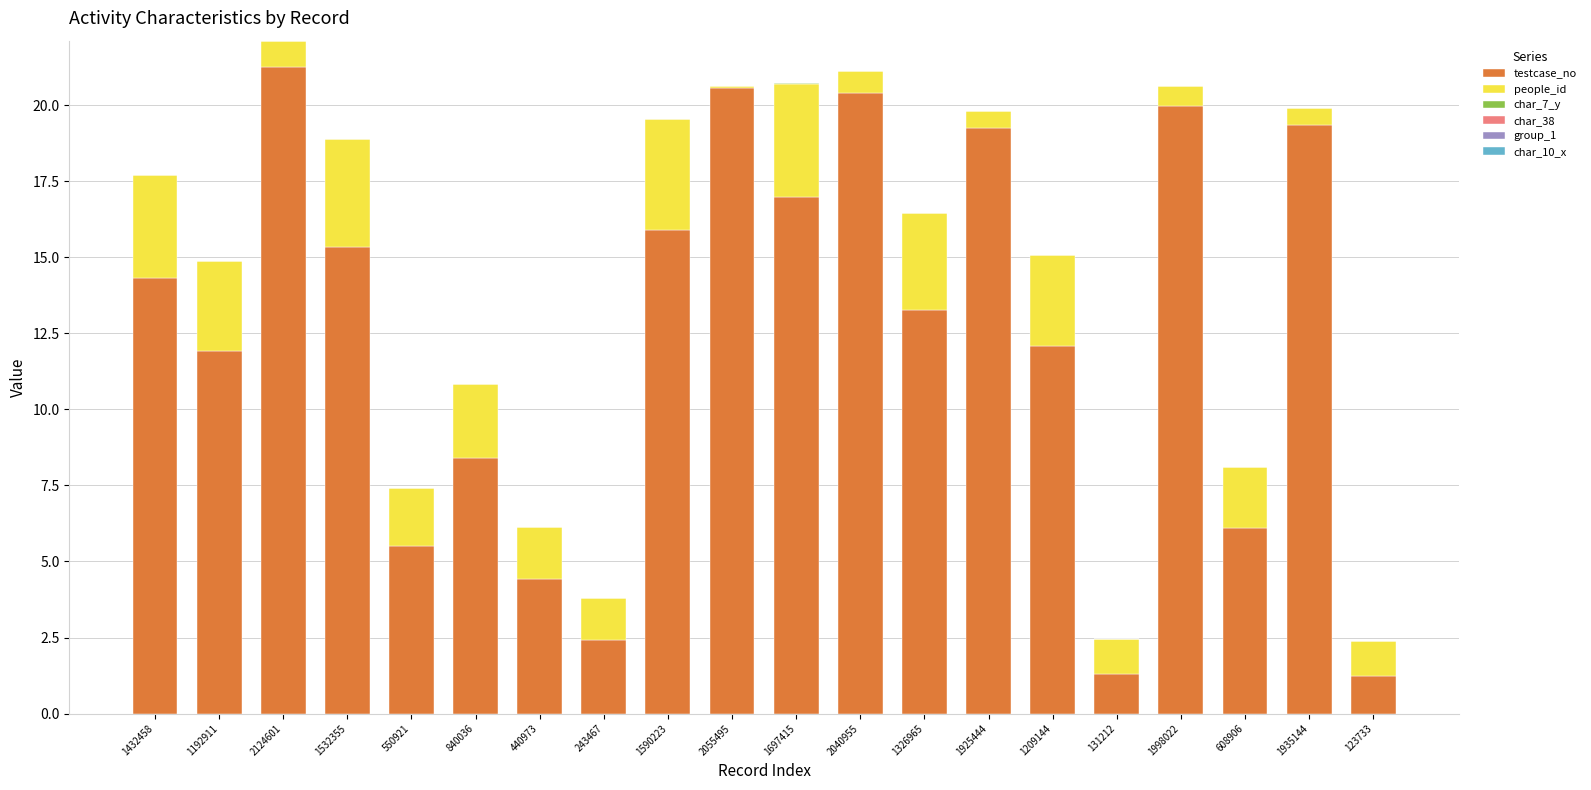

Where does the testcase_no series first go above 14?

1432458